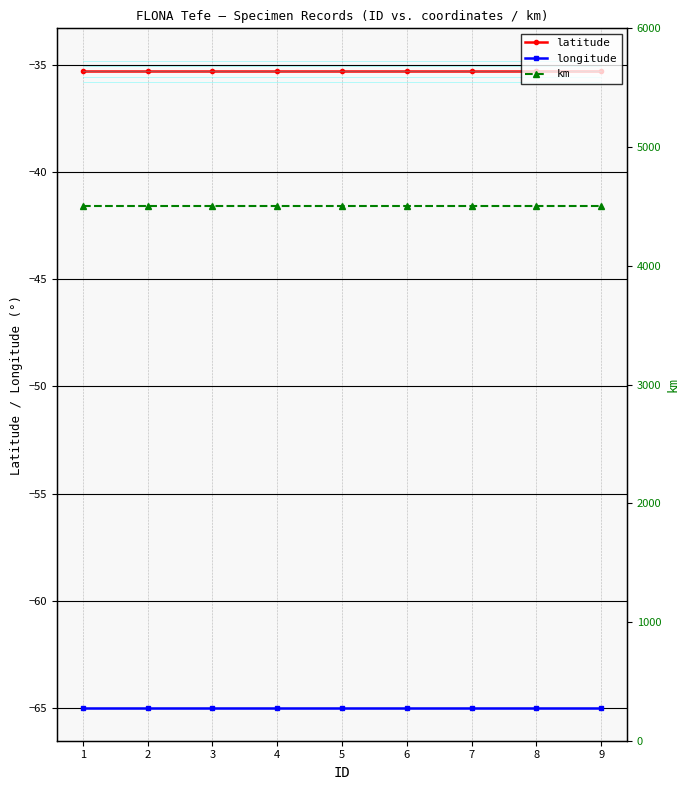

Reading left to right, list all the values displayed in this chart.

latitude: 1=-35.3	2=-35.3	3=-35.3	4=-35.3	5=-35.3	6=-35.3	7=-35.3	8=-35.3	9=-35.3
longitude: 1=-65.0	2=-65.0	3=-65.0	4=-65.0	5=-65.0	6=-65.0	7=-65.0	8=-65.0	9=-65.0
km: 1=4500.0	2=4500.0	3=4500.0	4=4500.0	5=4500.0	6=4500.0	7=4500.0	8=4500.0	9=4500.0